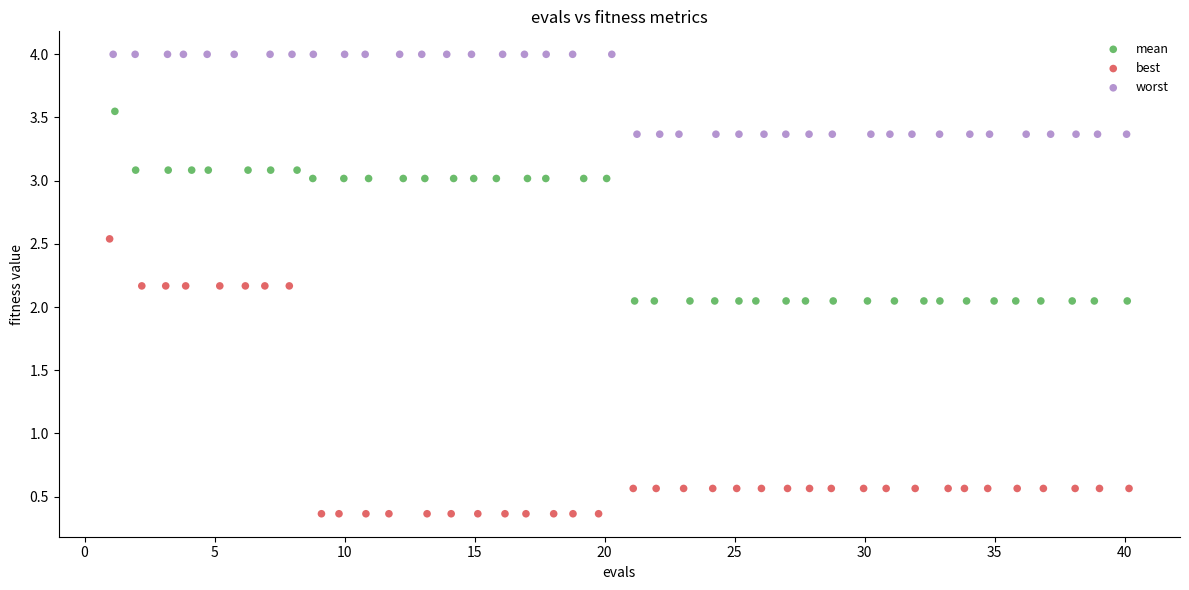

Which series contains the highest Y value?

worst